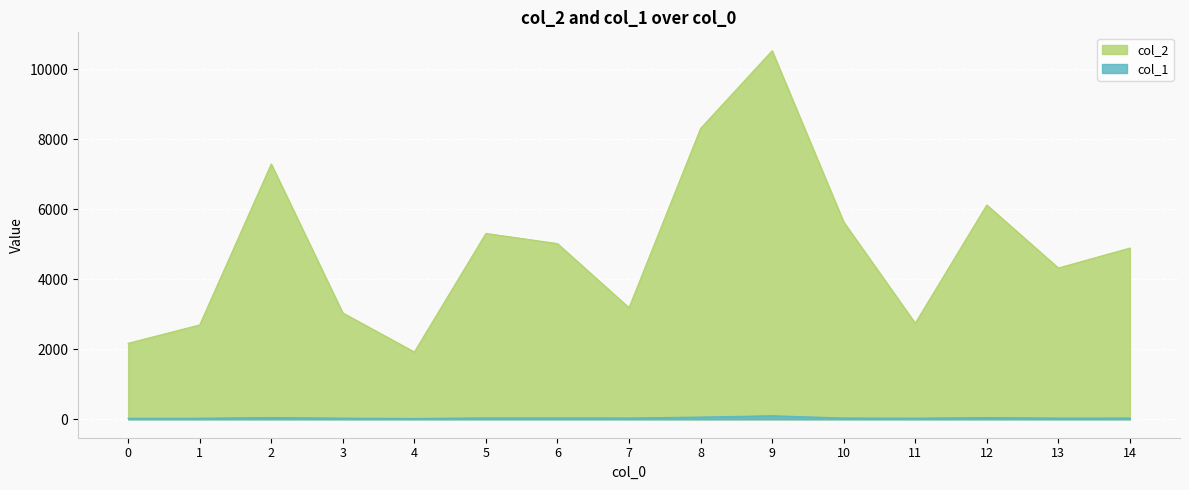

True or false: col_1 has a value of 53 at 11.

False